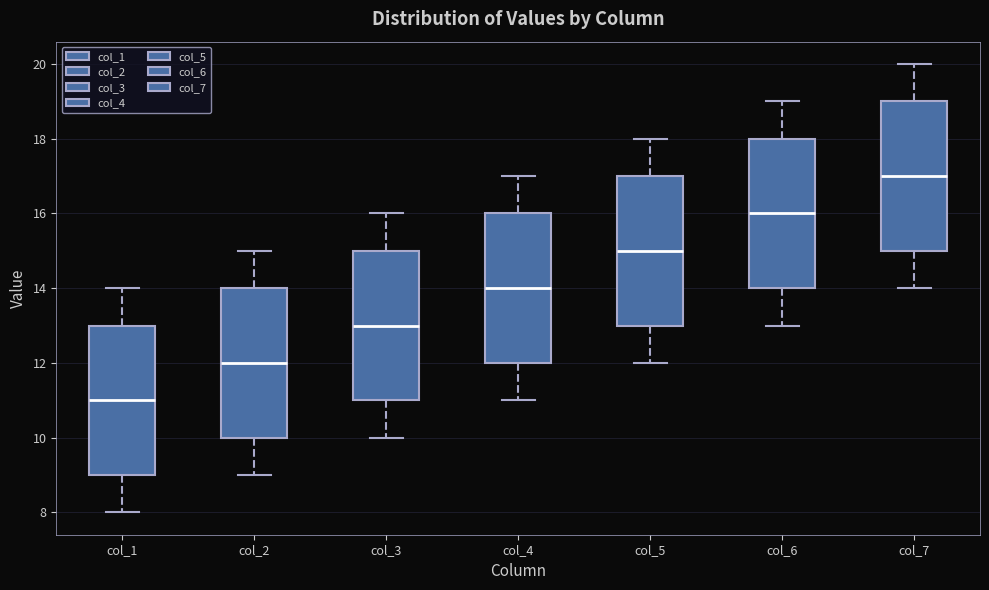

Where is the lower edge of the box for col_2 on the y-axis? The values are not printed on the chart, so give them approximately, as read against the axis.

10